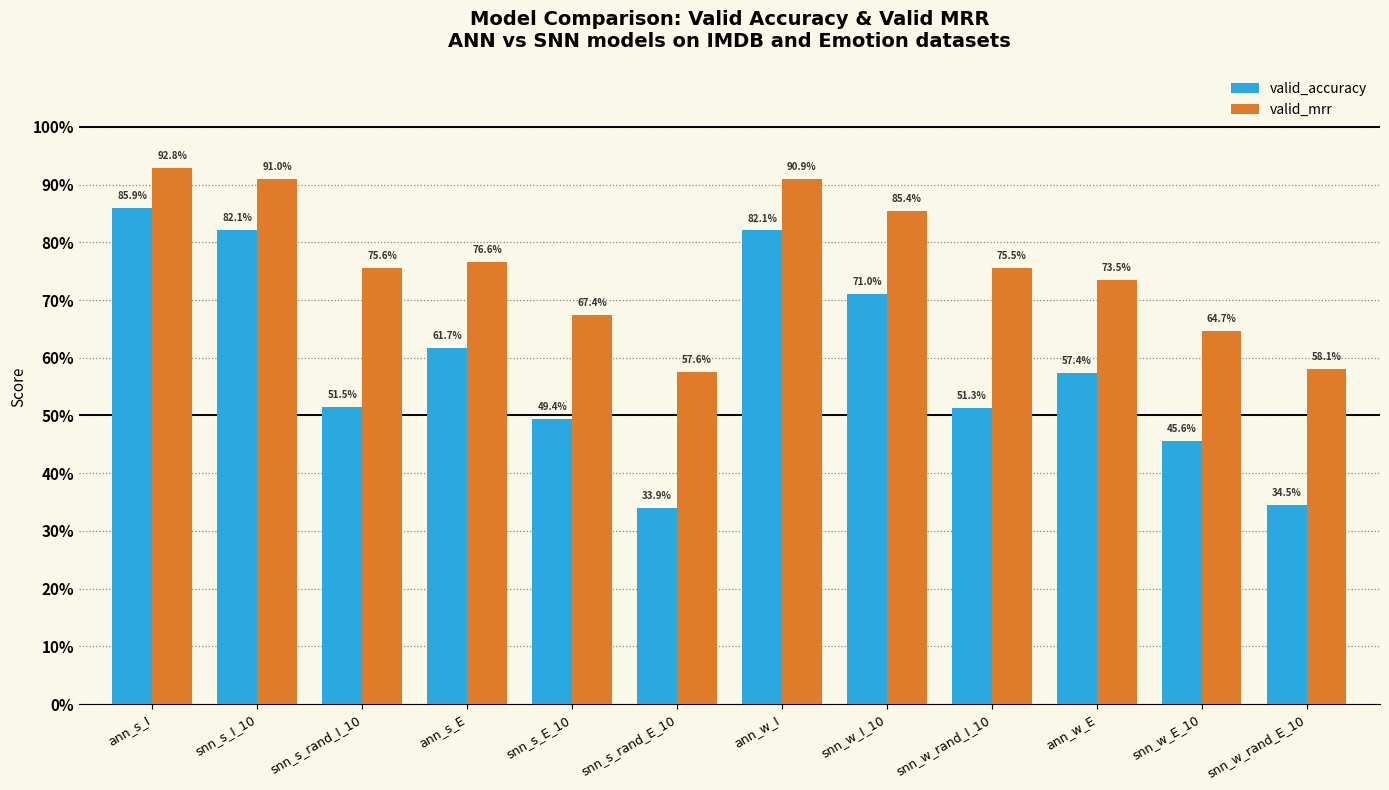

List the series in order of their overall mean, lowest first.

valid_accuracy, valid_mrr